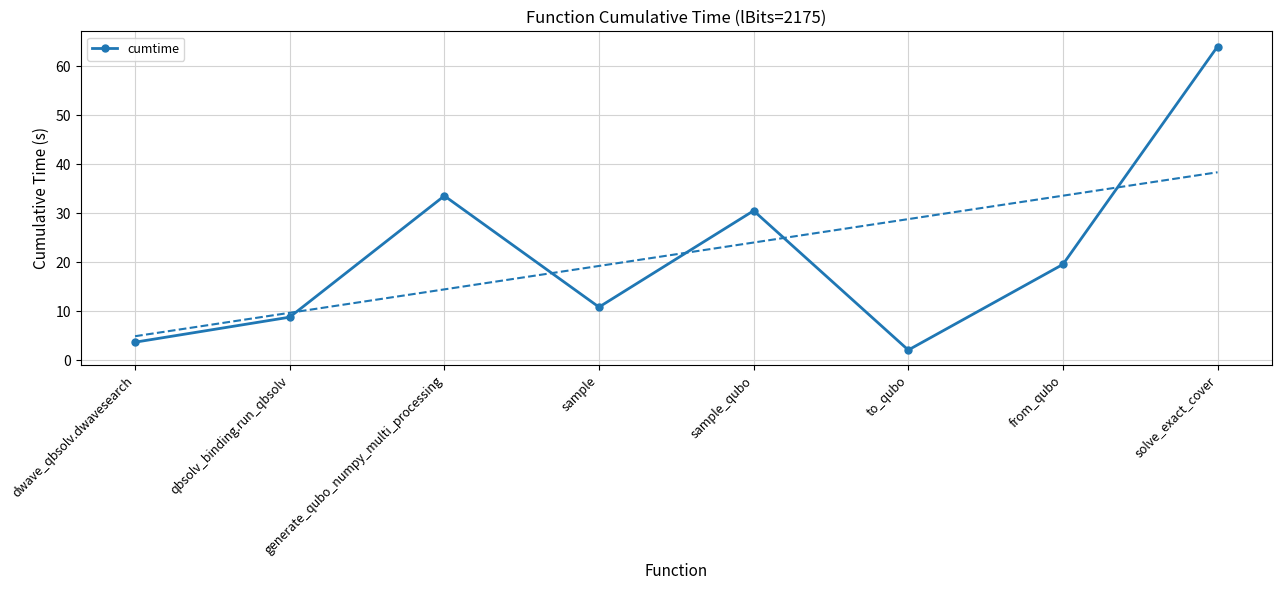

What is the label of the 8th point from the right?

dwave_qbsolv.dwavesearch